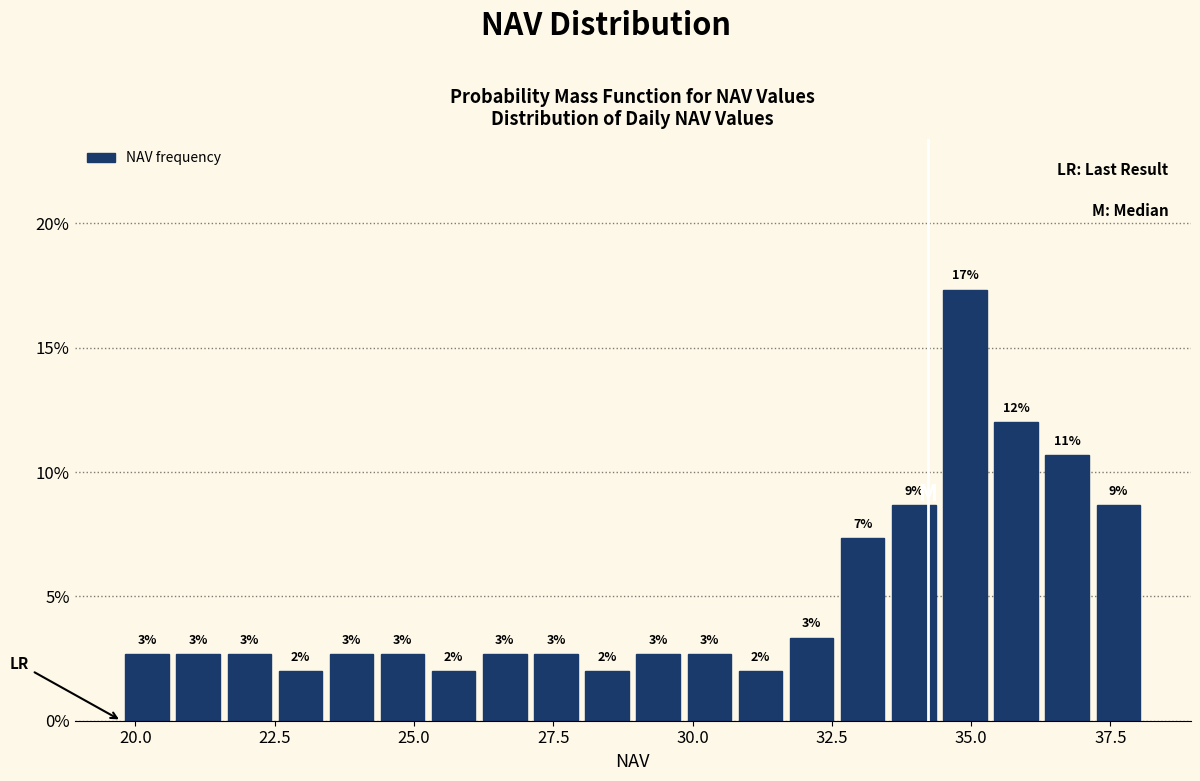

Read against the x-axis, roughly where is the centre of the tallest bar?

35.0